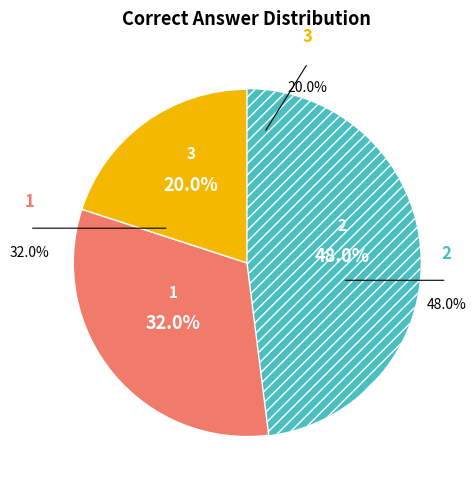

How much of the chart is everything except ['2']?

52.0%